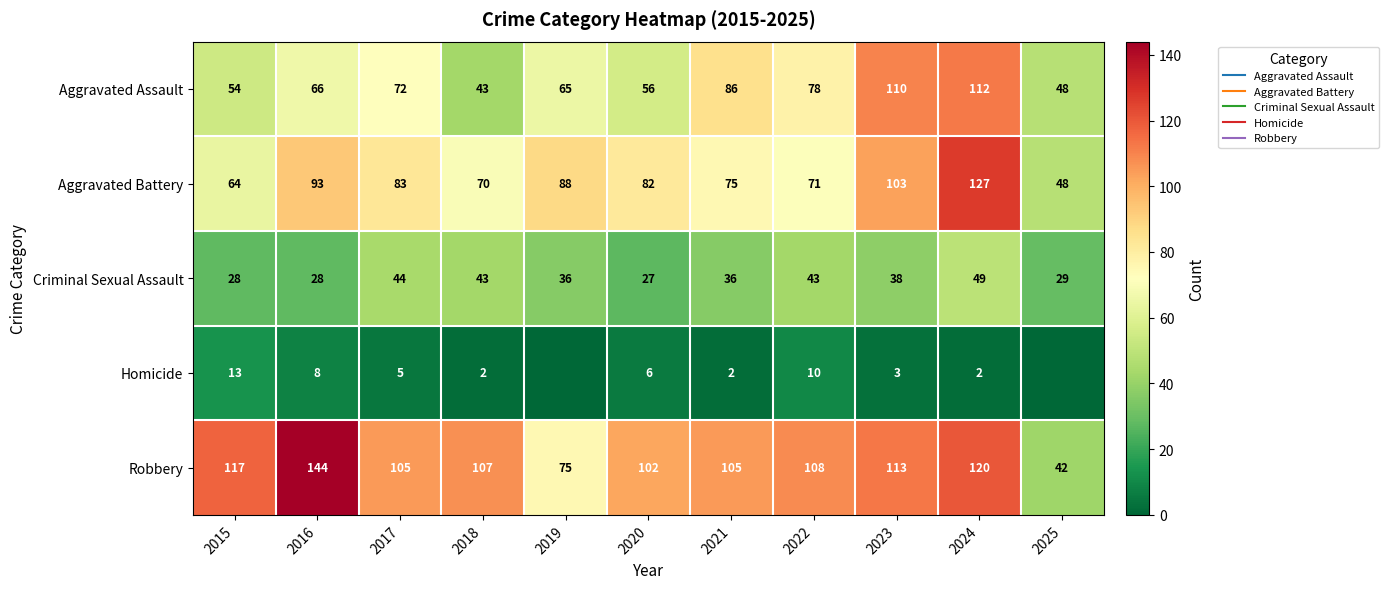

True or false: Robbery has a value of 155 at 2023.

False